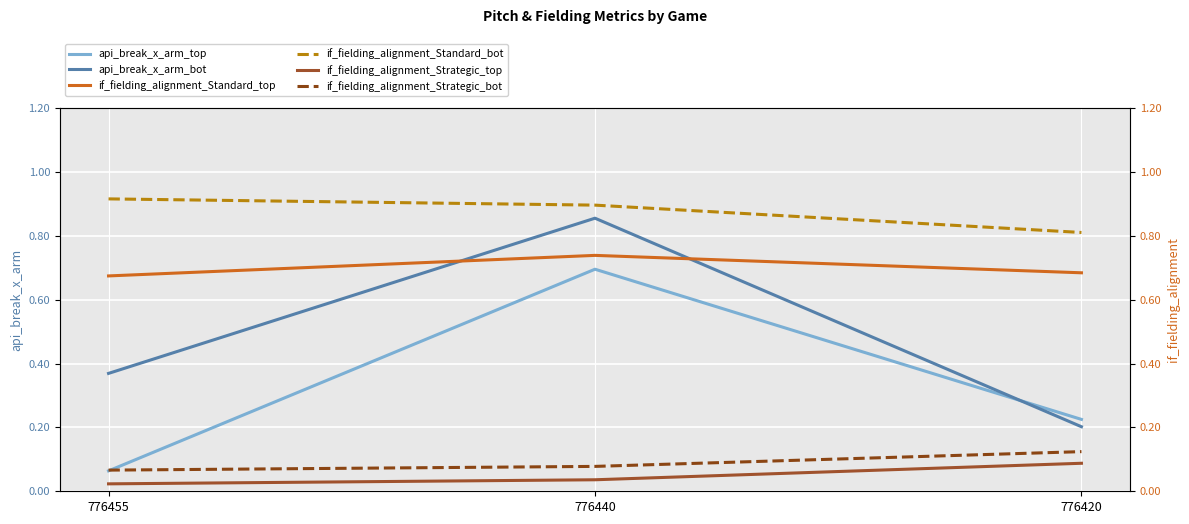

Is this an area chart (filled region under the line)?

No